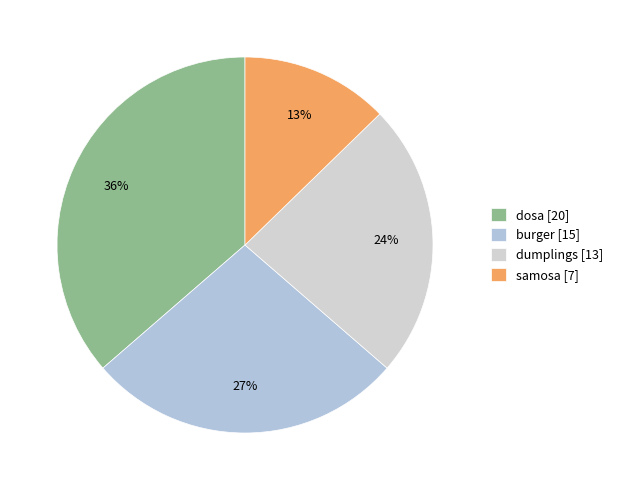

Which category has the smallest portion of the pie?

samosa